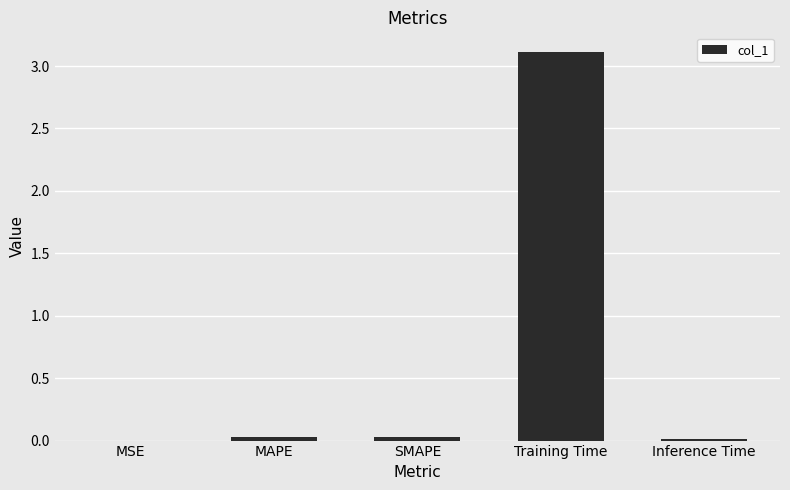

Are the bars horizontal?

No